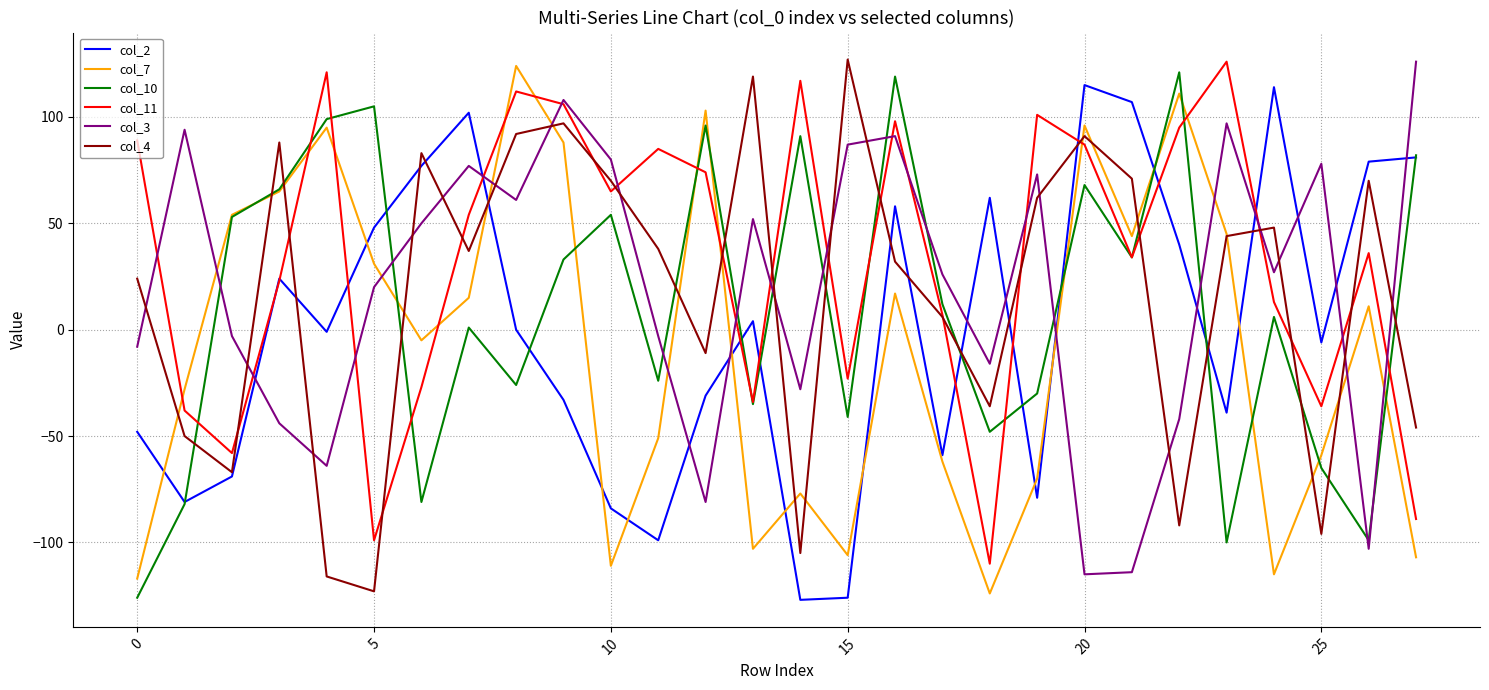

How many interior local peaks does the col_7 series have?

8